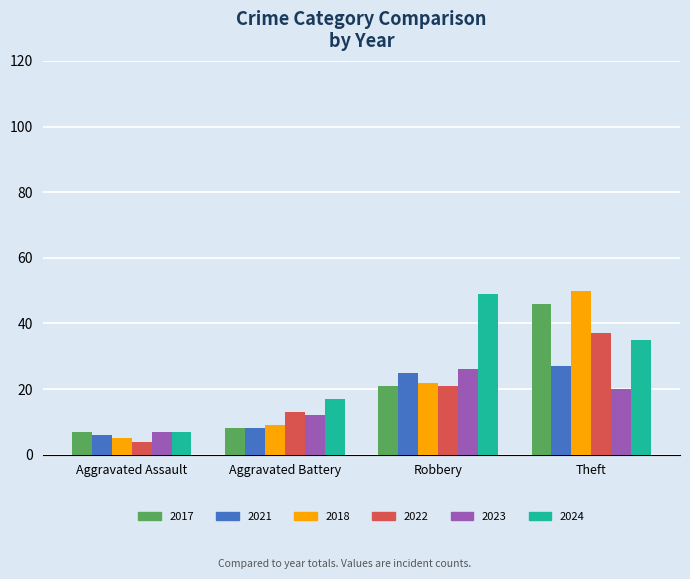

The value of 2021 at Aggravated Assault is 6. True or false?

True